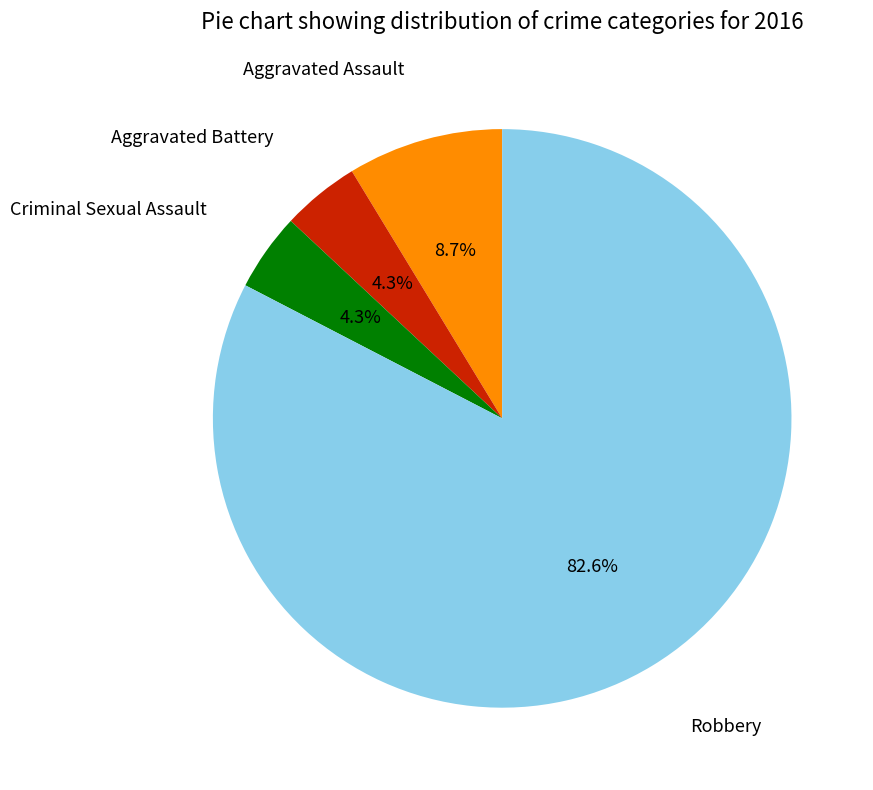

What is the ratio of the value at Robbery to the value at Aggravated Assault?

9.5